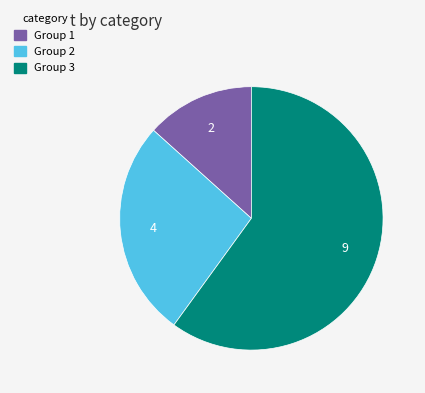

How many slices are in this pie chart?

3